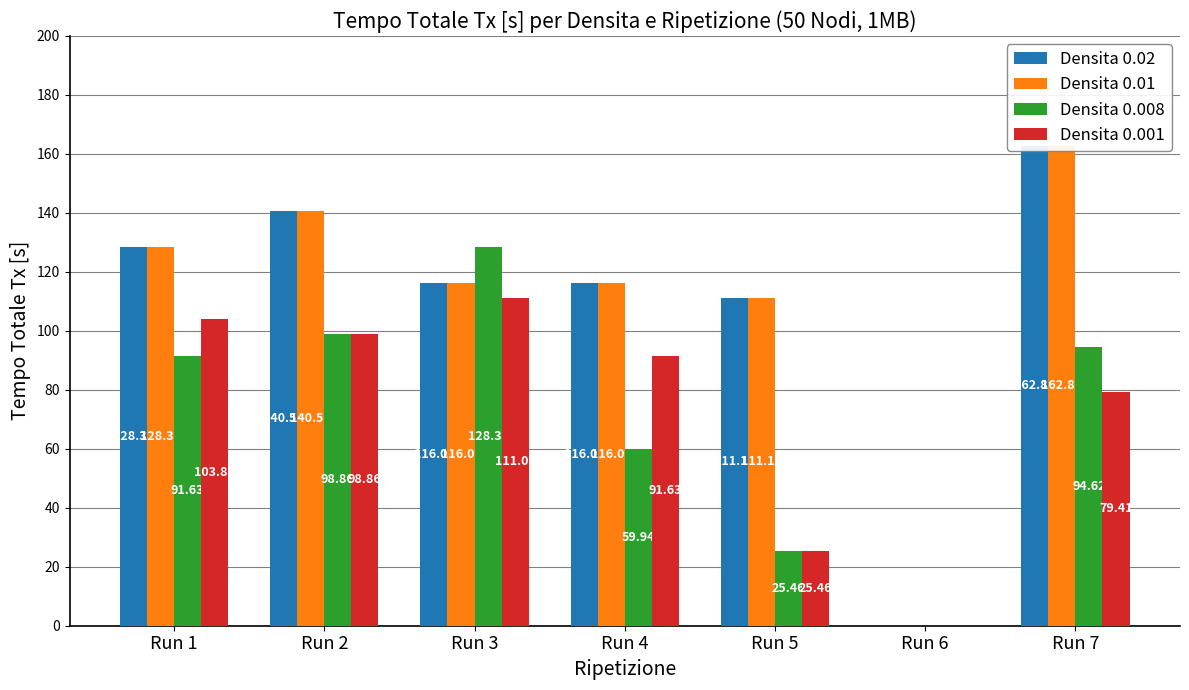

What is the total value across all series at Run 4?

383.8